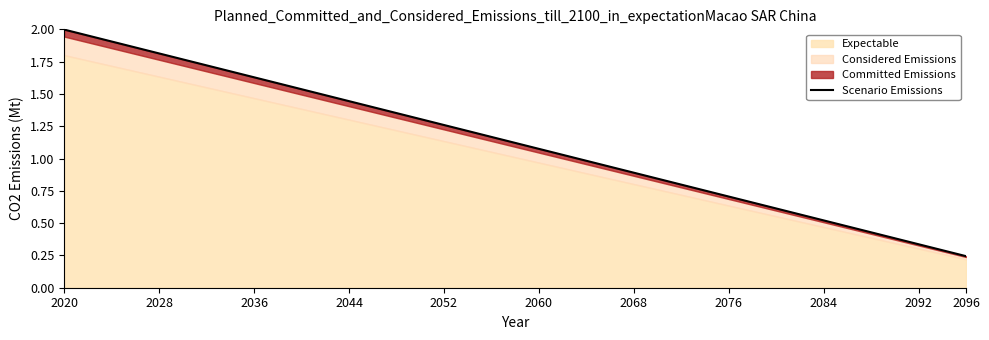

Where does the data first go above 1?

2020